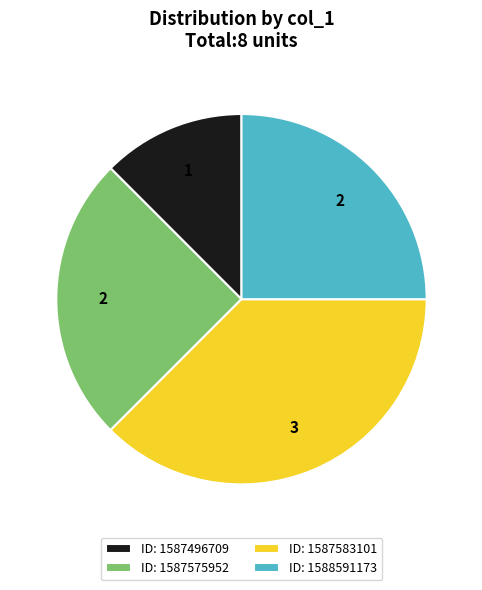

Is there any slice that represents more than half of the pie?

No